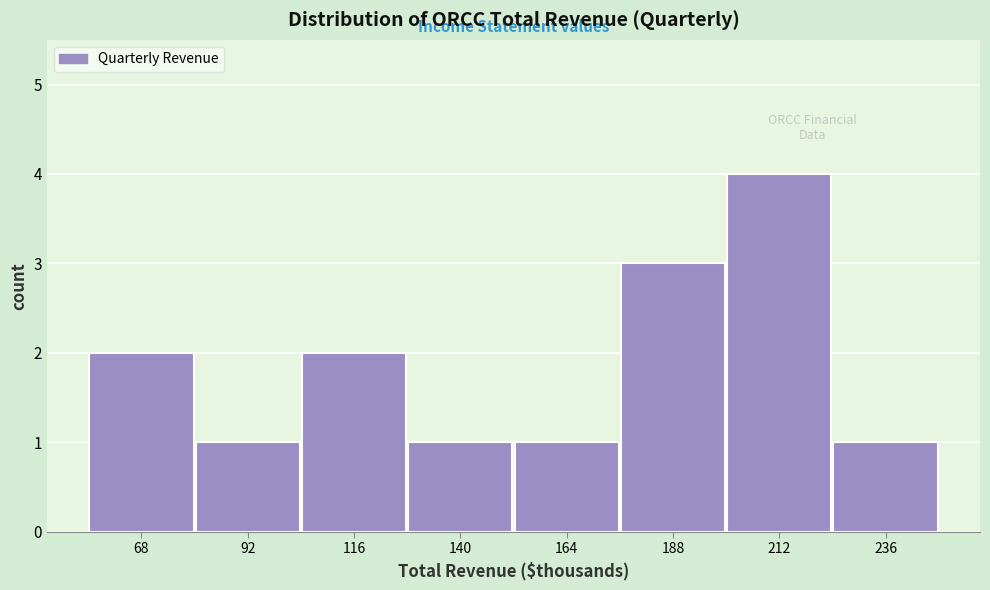

Reading left to right, extract all data points from this chart.

2	1	2	1	1	3	4	1